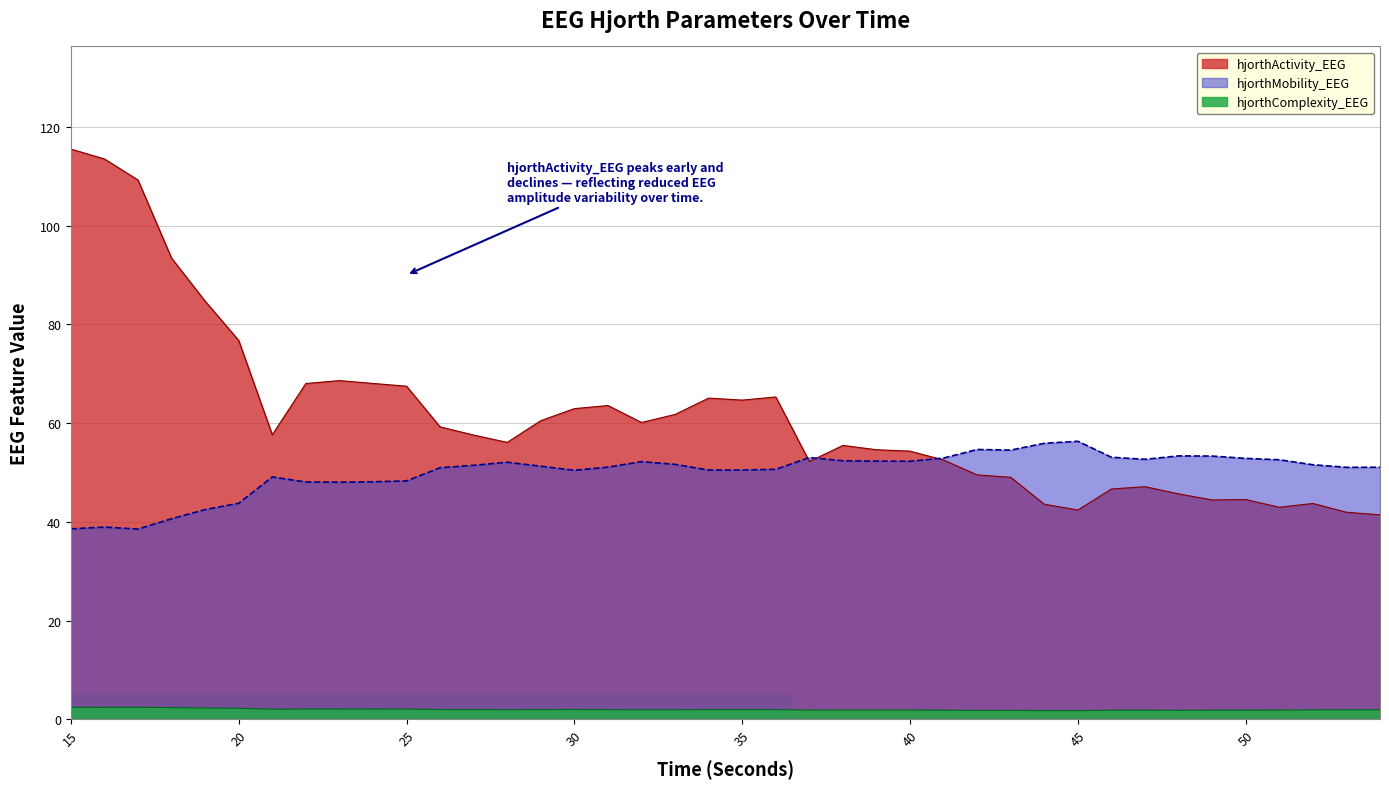

The value of hjorthActivity_EEG at 24 is 34.6. True or false?

False